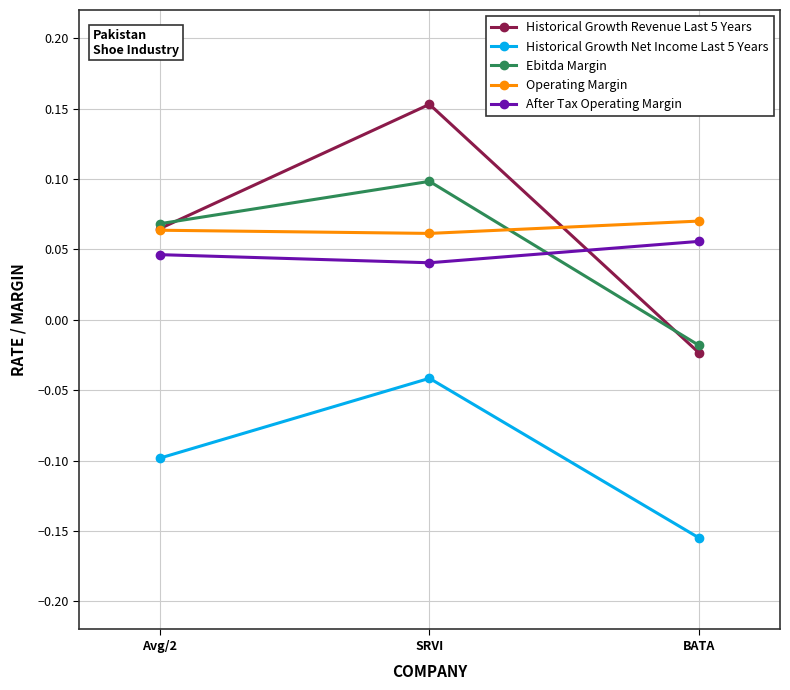

At which category is the sum across all series the highest?

SRVI